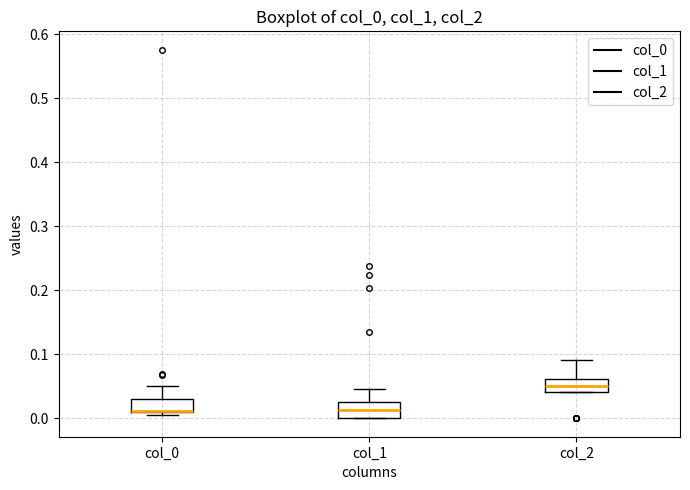

Reading left to right, transcribe this box plot: for each box, give where its median line is, the range the box spans, and where its two whiskers end, as read against the y-axis. The values are not printed on the chart, so give them approximately, as read against the axis.

col_0: median 0.01 (drawn on the box's lower edge), box 0.01 to 0.03, whiskers 0.01 (just below the box's lower edge) to 0.05
col_1: median 0.01, box 0.00 to 0.02, whiskers 0.00 to 0.05
col_2: median 0.05, box 0.04 to 0.06, whiskers 0.04 to 0.09